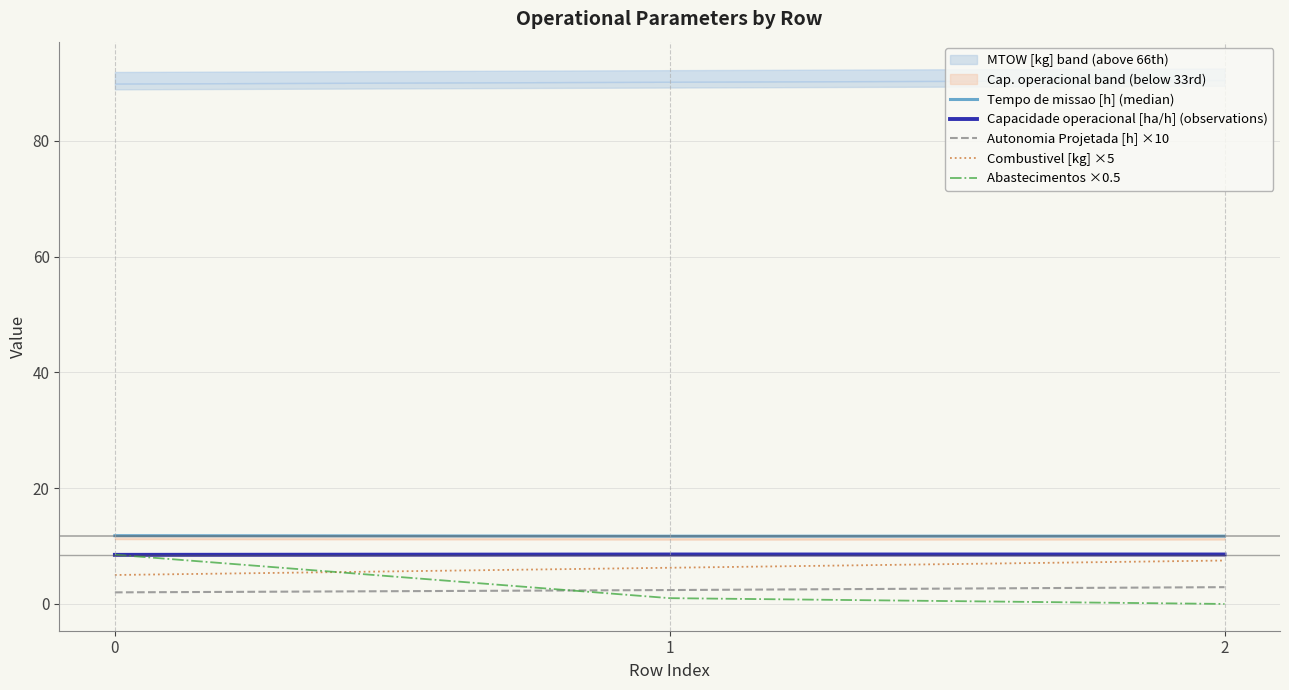

How many lines are shown in the chart?

5